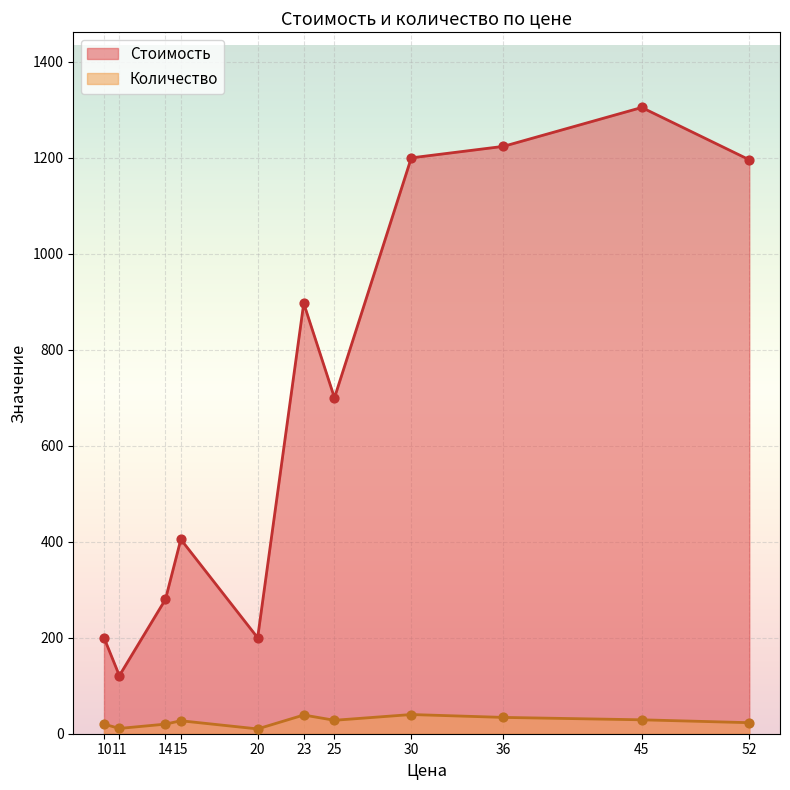

At how many categories does at least one series exceed 768?

5